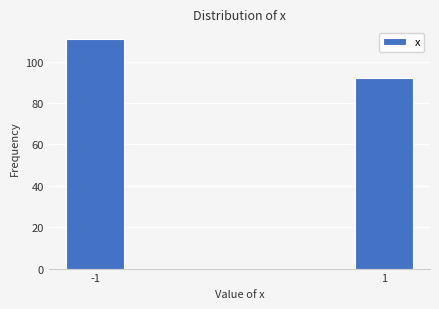

Reading left to right, extract all data points from this chart.

111	92